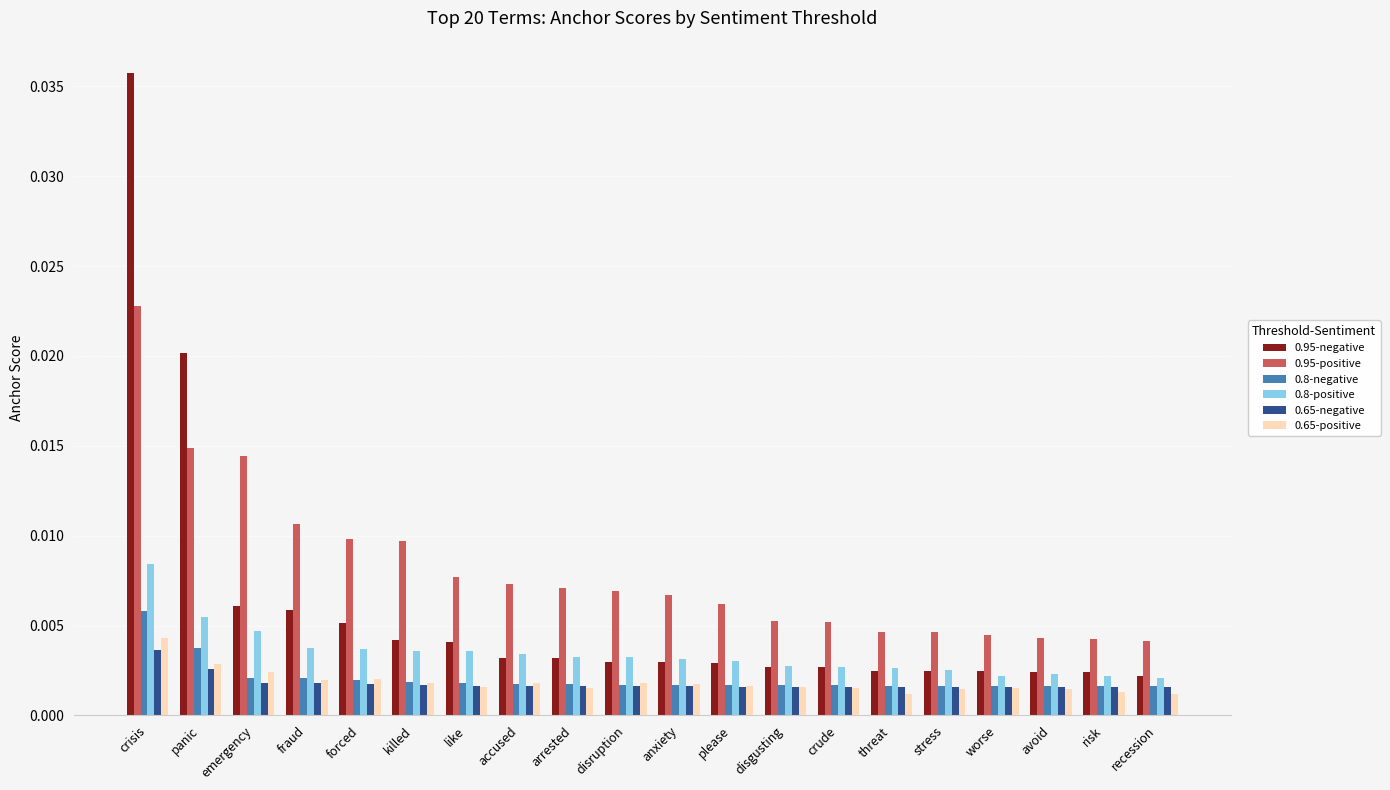

At how many categories does at least one series exceed 0?

20